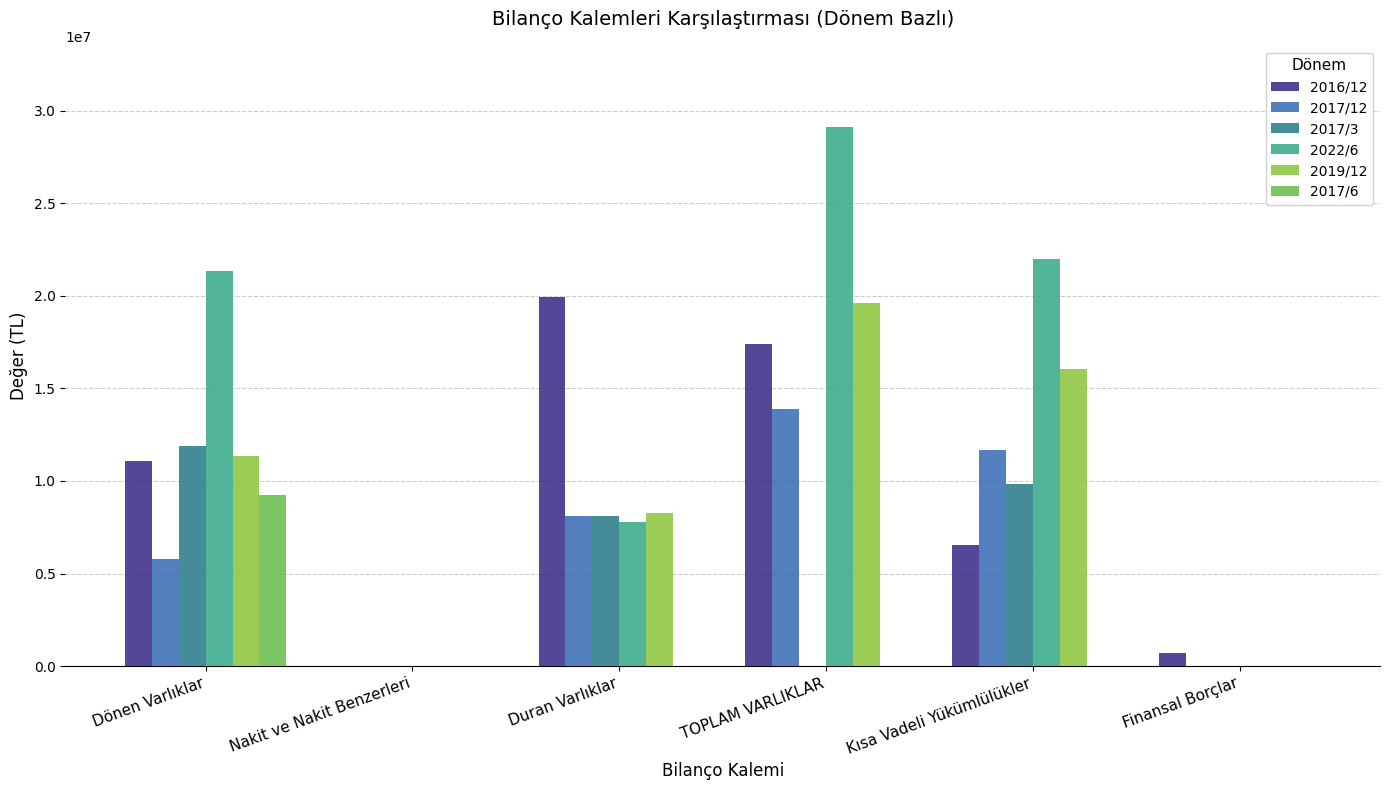

List the labels in order of 2017/12 value, smallest first.

Nakit ve Nakit Benzerleri, Finansal Borçlar, Dönen Varlıklar, Duran Varlıklar, Kısa Vadeli Yükümlülükler, TOPLAM VARLIKLAR